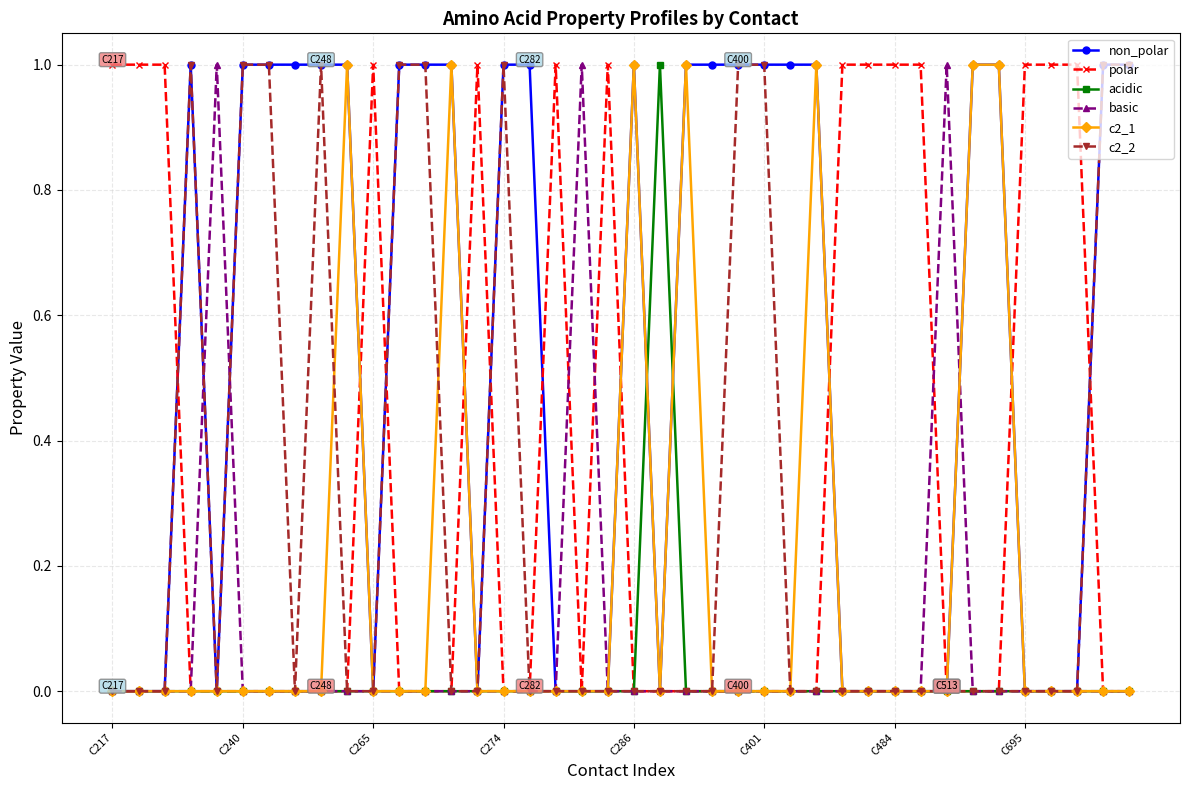

Which series has the largest total across all categories?

non_polar